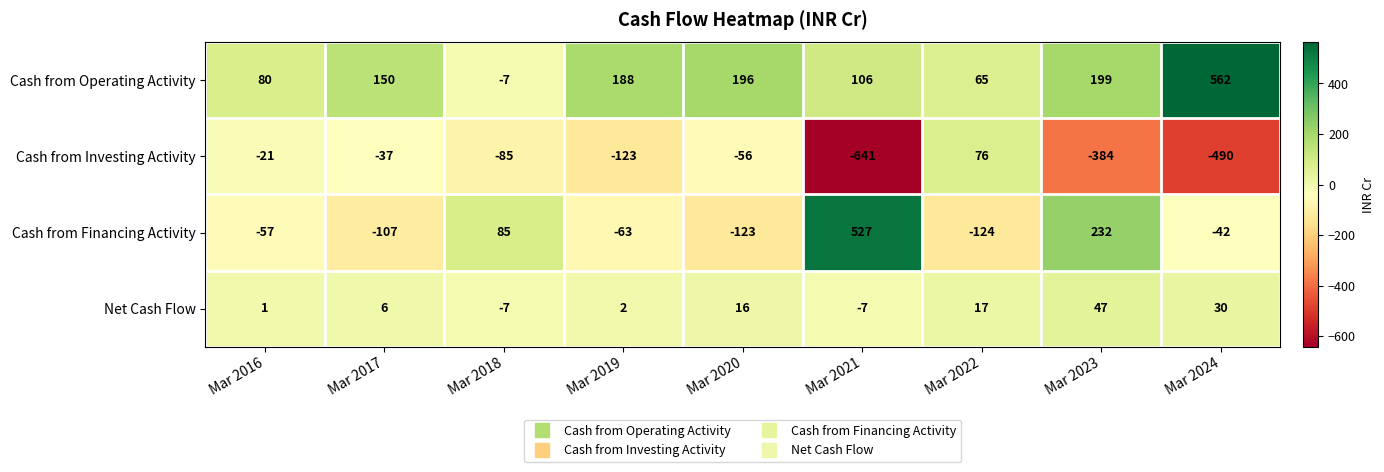

What is the greatest value displayed?

562